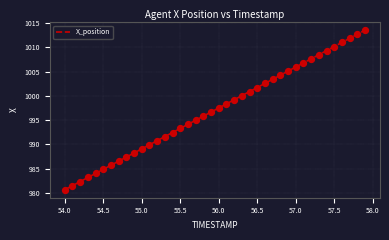

What is the smallest value displayed?

980.7